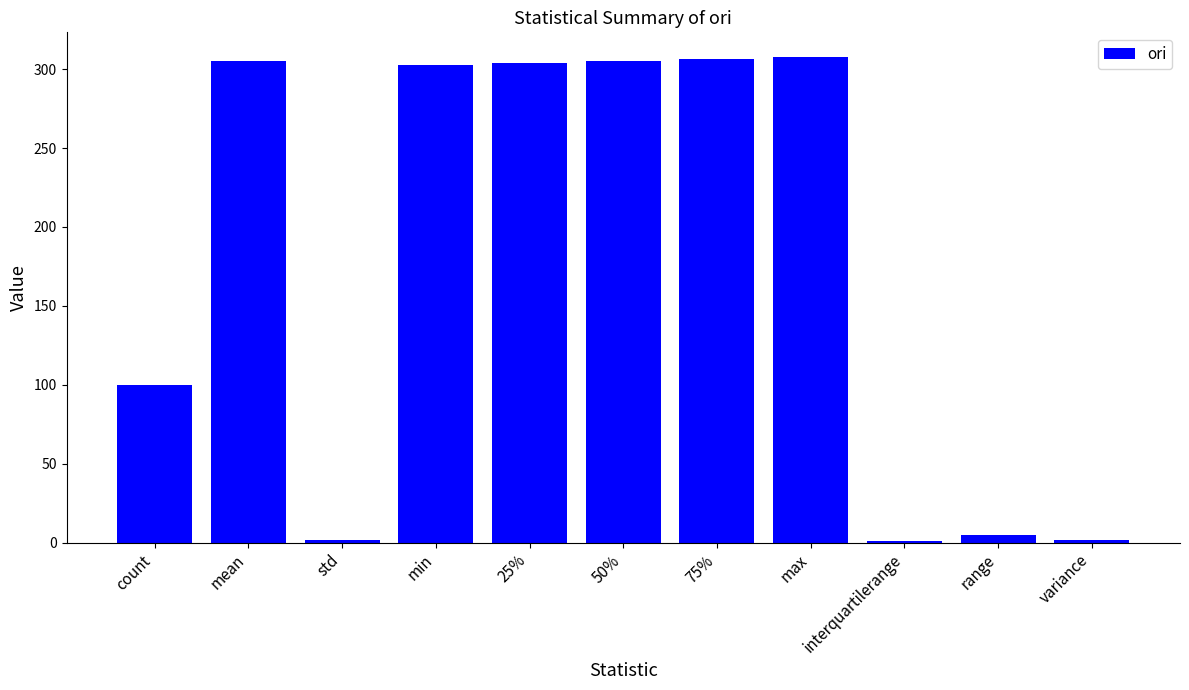

Is it true that the value at max is 307.9?

True